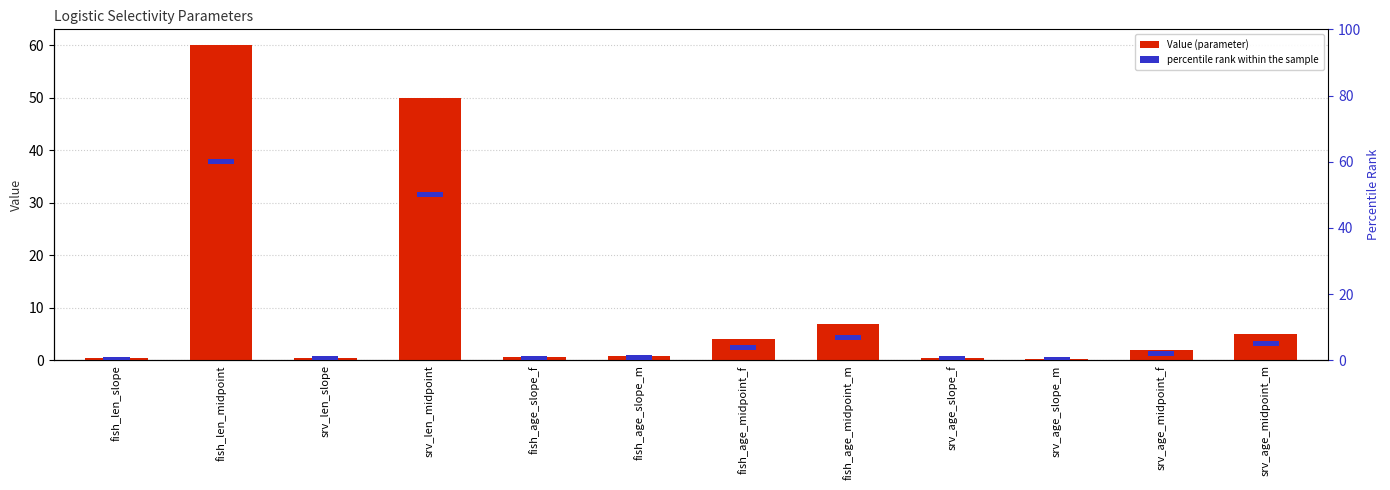

Reading left to right, list all the values displayed in this chart.

Value: fish_len_slope=0.4	fish_len_midpoint=60.0	srv_len_slope=0.5	srv_len_midpoint=50.0	fish_age_slope_f=0.7	fish_age_slope_m=0.9	fish_age_midpoint_f=4.0	fish_age_midpoint_m=7.0	srv_age_slope_f=0.5	srv_age_slope_m=0.3	srv_age_midpoint_f=2.0	srv_age_midpoint_m=5.0
percentile rank within the sample: fish_len_slope=1.5	fish_len_midpoint=1.5	srv_len_slope=1.5	srv_len_midpoint=1.5	fish_age_slope_f=1.5	fish_age_slope_m=1.5	fish_age_midpoint_f=1.5	fish_age_midpoint_m=1.5	srv_age_slope_f=1.5	srv_age_slope_m=1.5	srv_age_midpoint_f=1.5	srv_age_midpoint_m=1.5